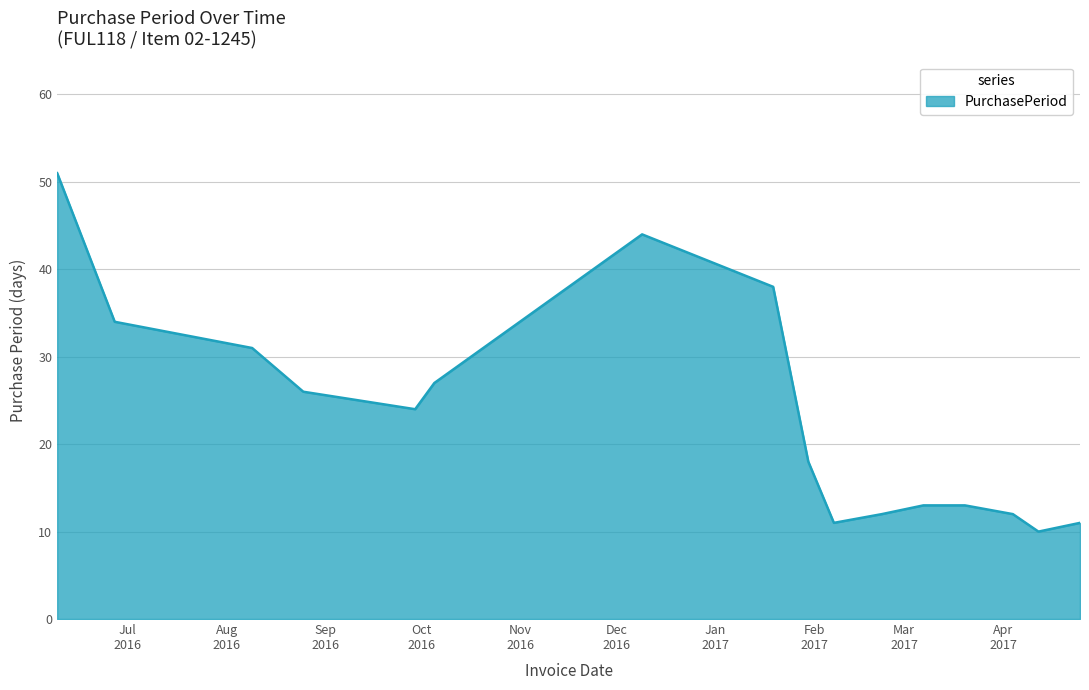

What is the average value?

23